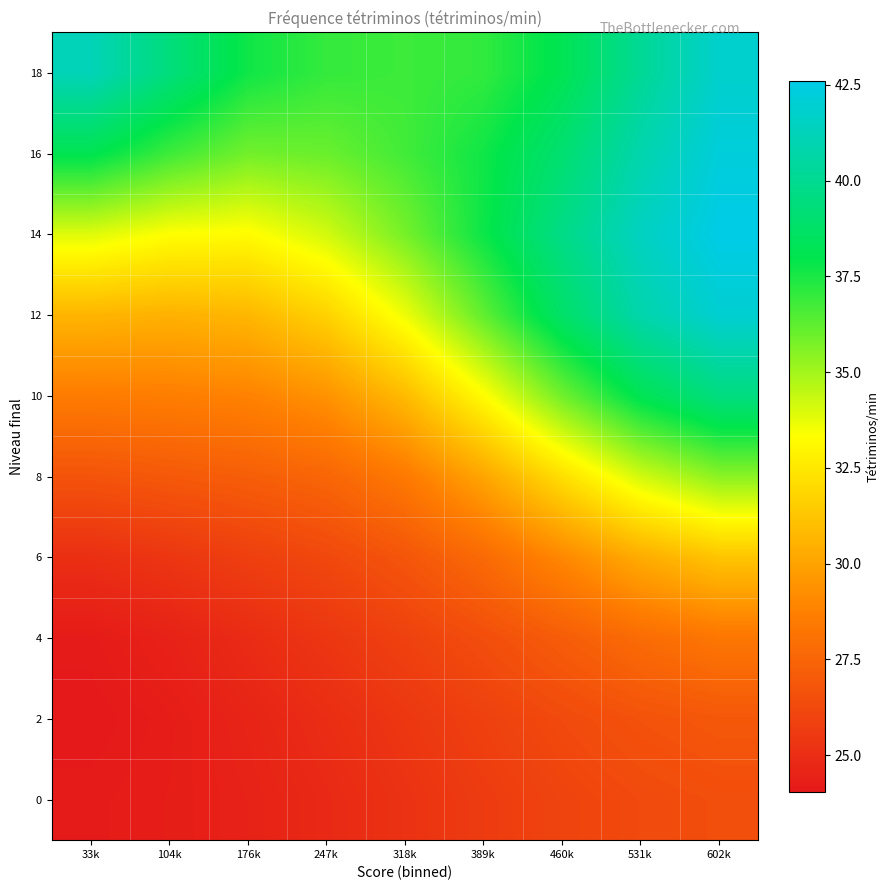

Rank the series by their maximum value, from lowest to highest.

0, 2, 4, 6, 8, 10, 18, 12, 16, 14